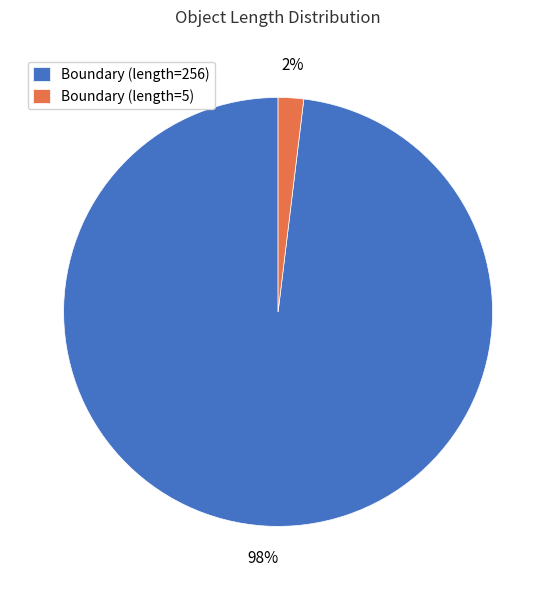

Do Boundary (length=5) and Boundary (length=256) together represent more than half of the pie?

Yes